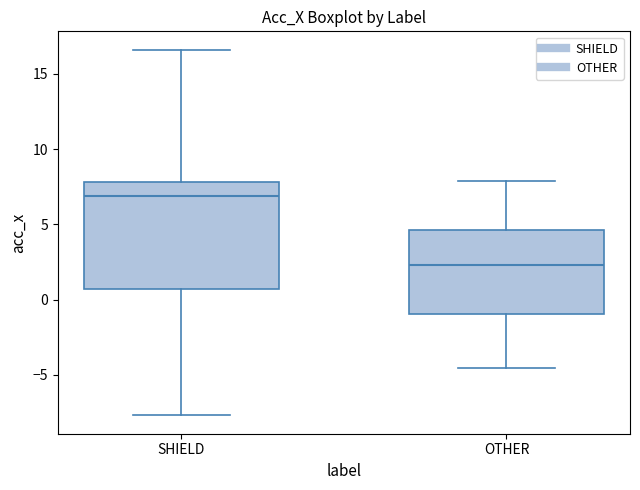

Which box has the highest median line?

SHIELD